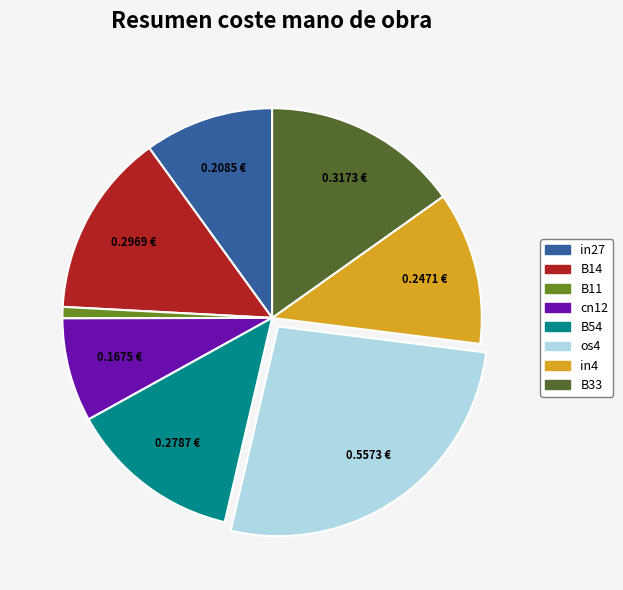

Is there any slice that represents more than half of the pie?

No